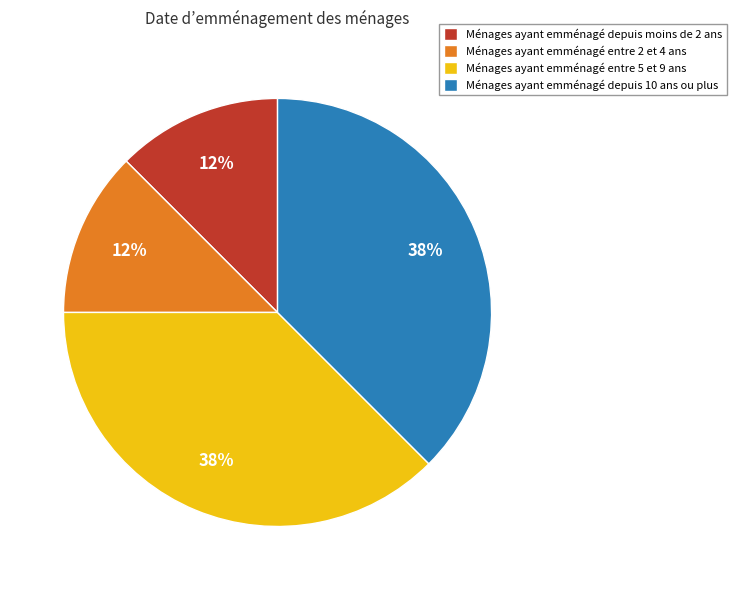

Between Ménages ayant emménagé entre 2 et 4 ans and Ménages ayant emménagé depuis 10 ans ou plus, which is larger?

Ménages ayant emménagé depuis 10 ans ou plus